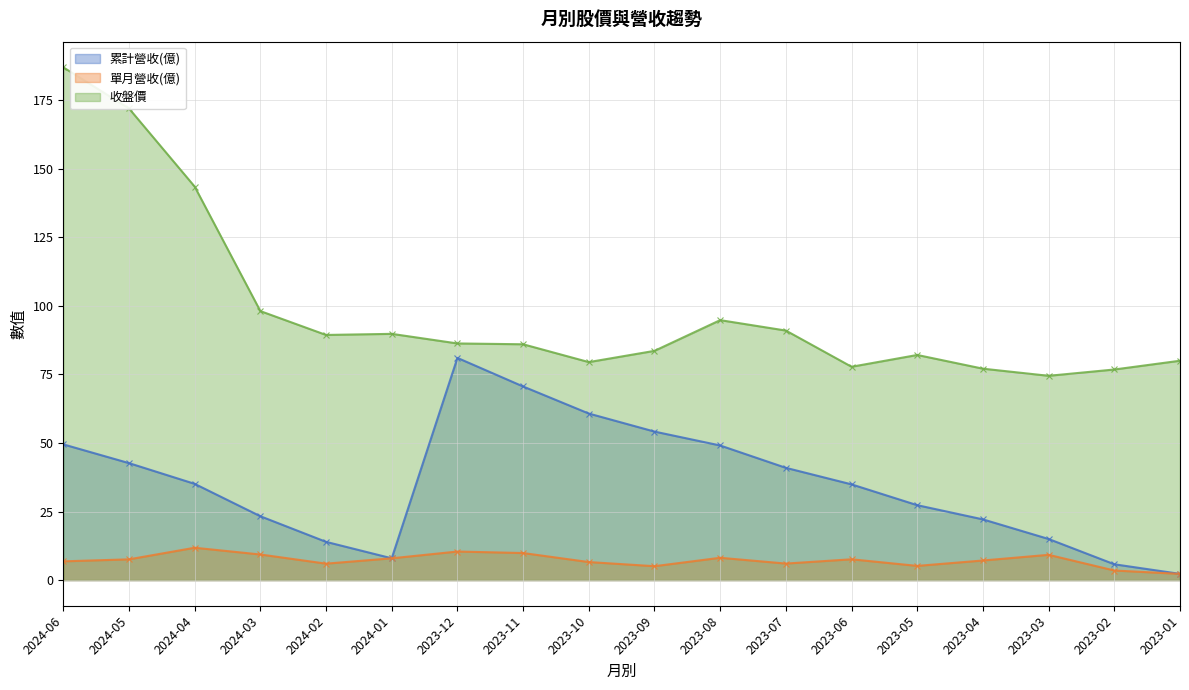

At which label is 單月營收(億) closest to 7?

2023-04